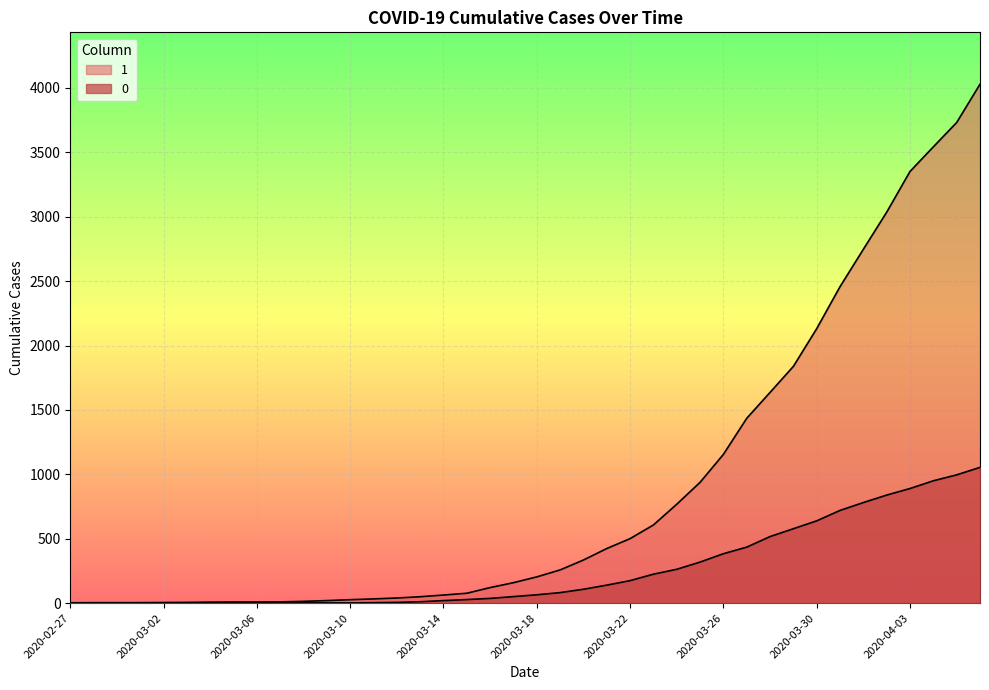

At which label does 1 first exceed 204?

2020-03-19